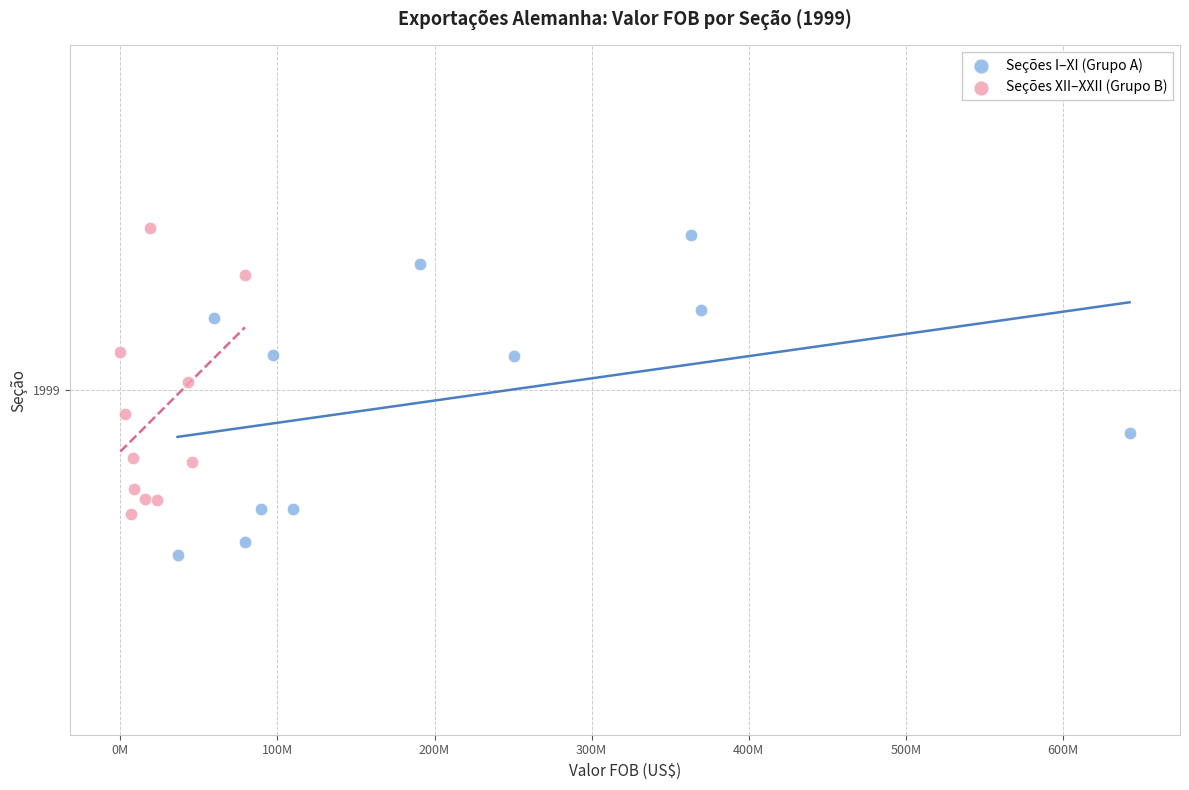

Which series has the widest spread of Y values?

Seções I–XI (Grupo A)